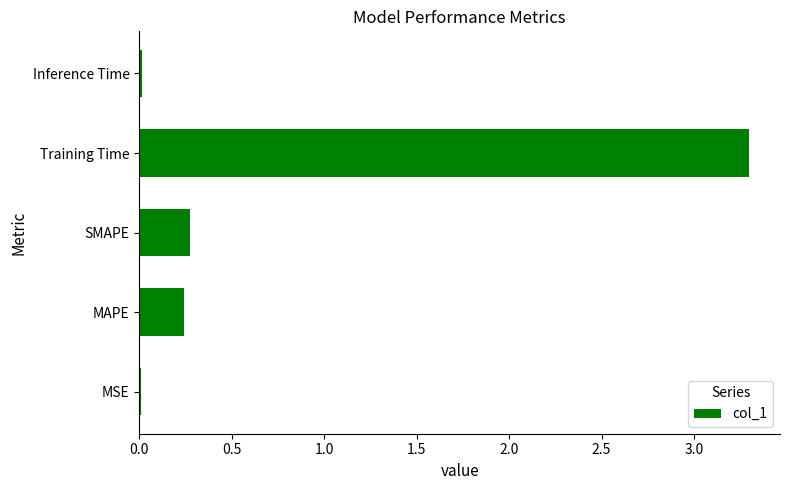

Is it true that the value at Training Time is 4.4?

False